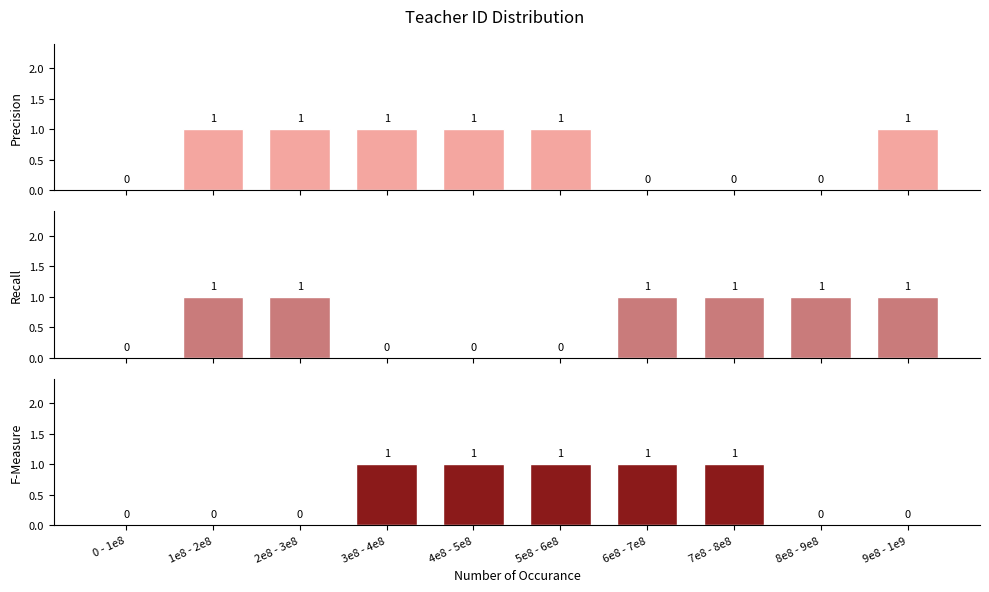

What is the maximum value shown in the chart?

1